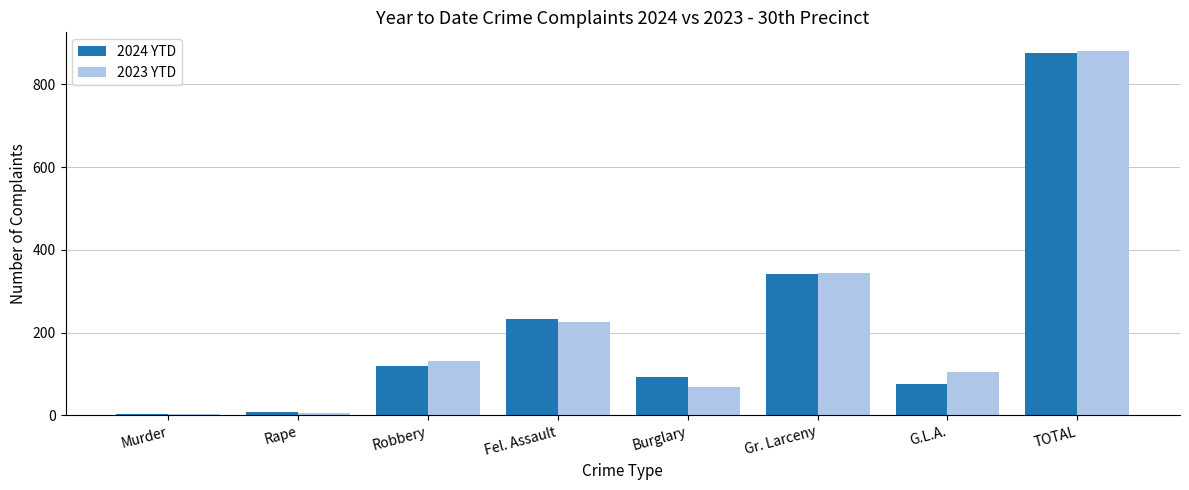

Which label corresponds to the largest value in the chart?

TOTAL